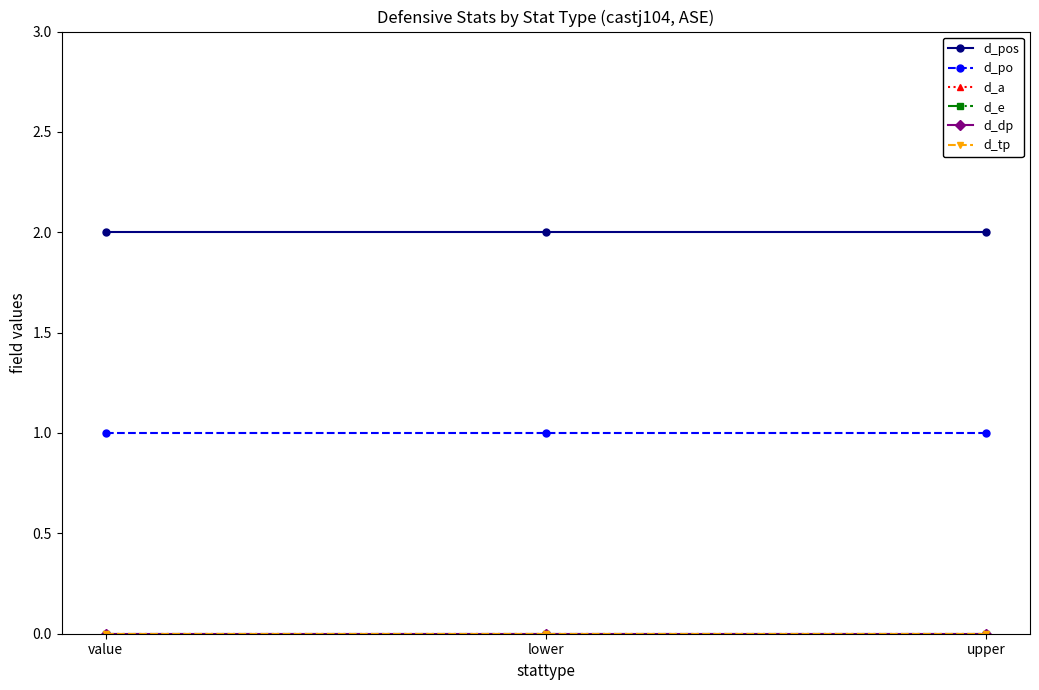

Which series has the widest spread of values?

d_pos